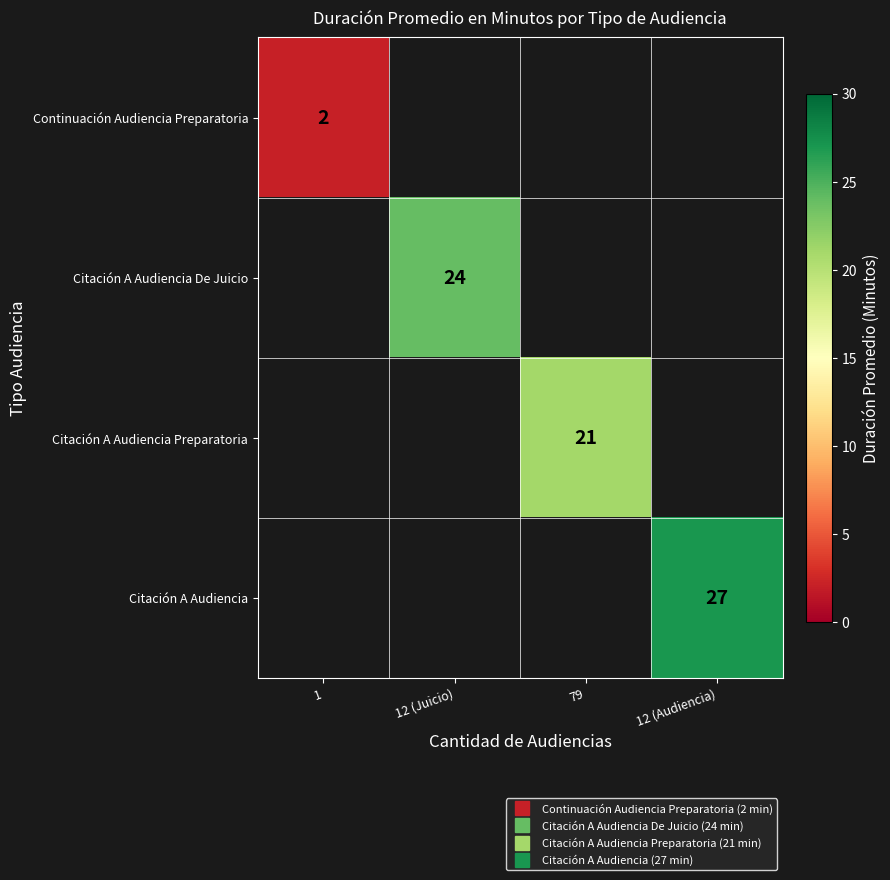

At how many categories does at least one series exceed 16?

3